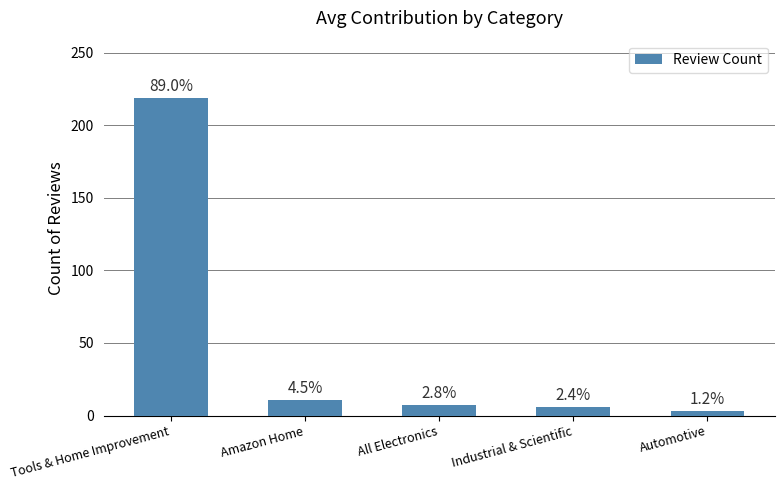

At which label is the value closest to 111?

Amazon Home